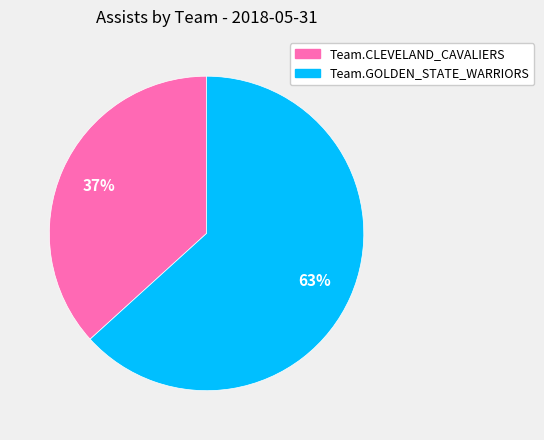

What is the ratio of the value at Team.GOLDEN_STATE_WARRIORS to the value at Team.CLEVELAND_CAVALIERS?

1.7